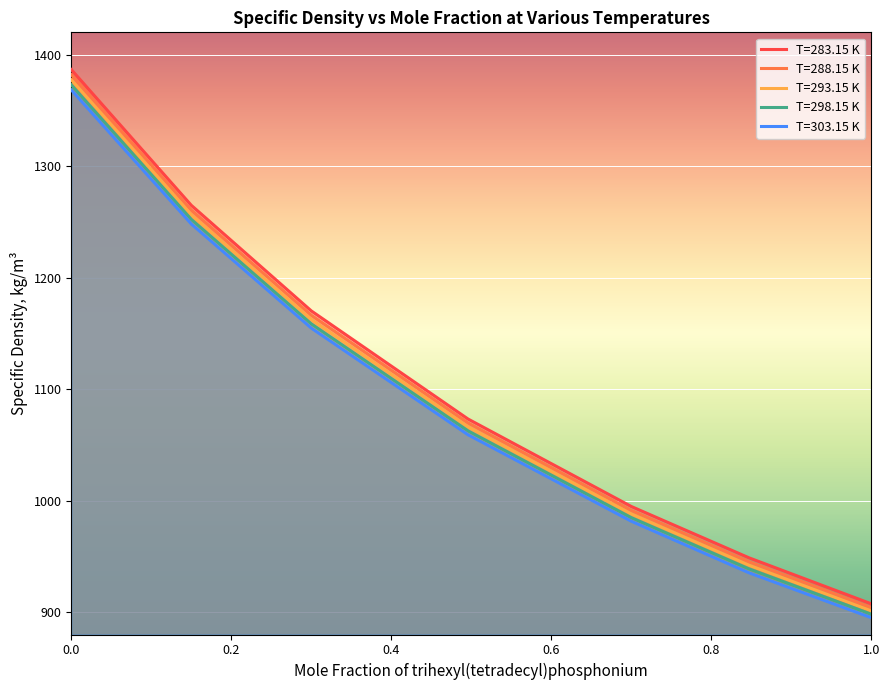

Which series has the largest range (max minus min)?

T=283.15 K